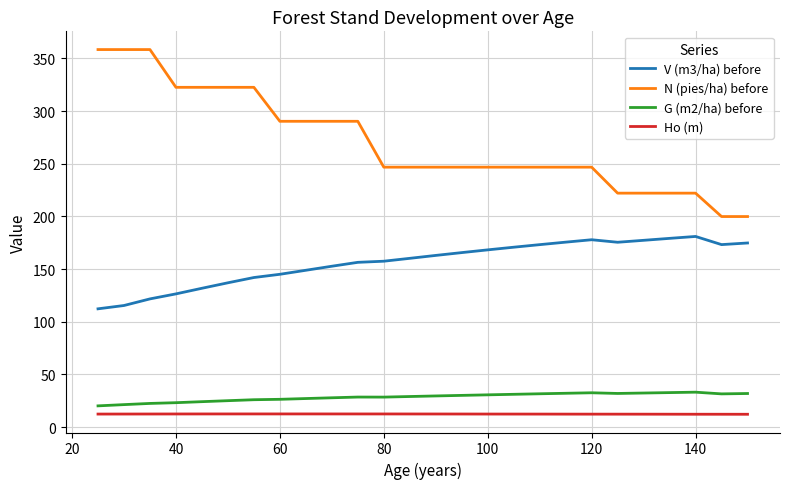

Which series has the largest total across all categories?

N (pies/ha) before